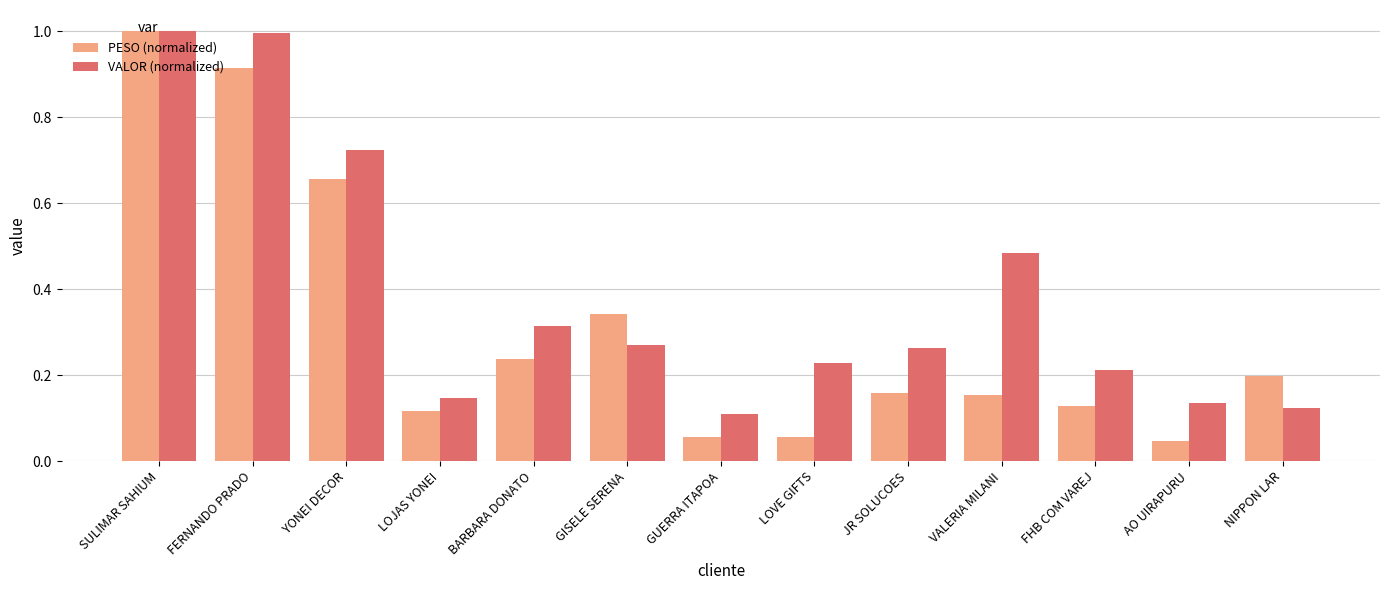

Which series changed the most between YONEI DECOR and NIPPON LAR?

VALOR (normalized)